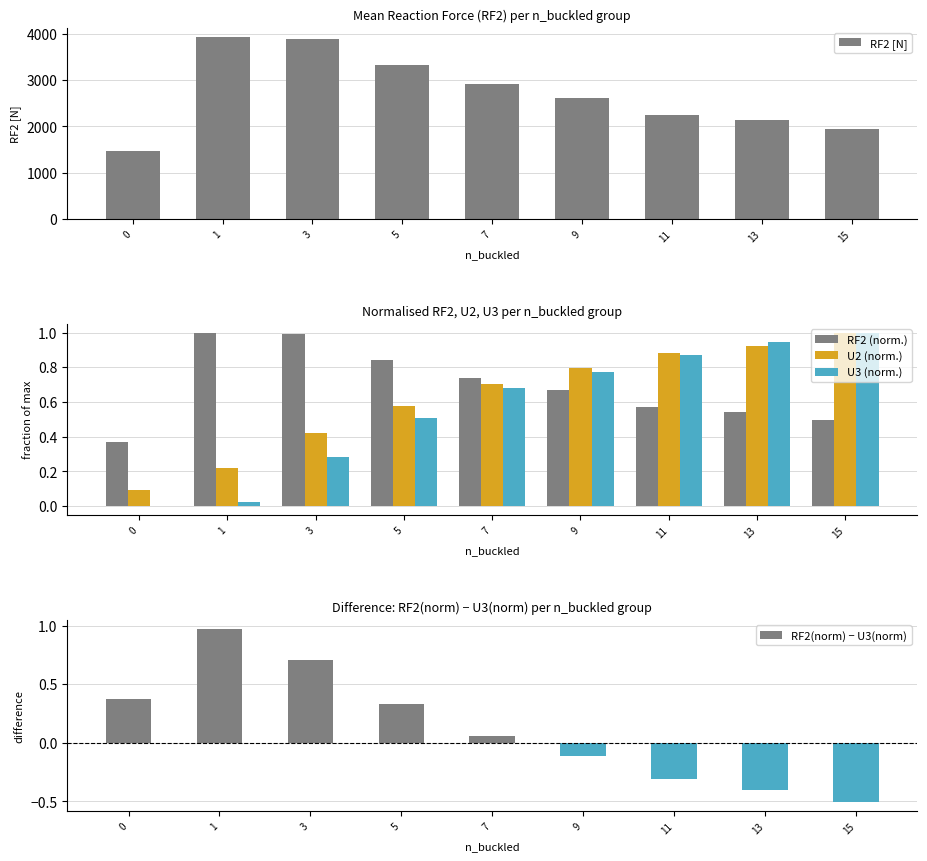

Between 9 and 5, which is larger?

5